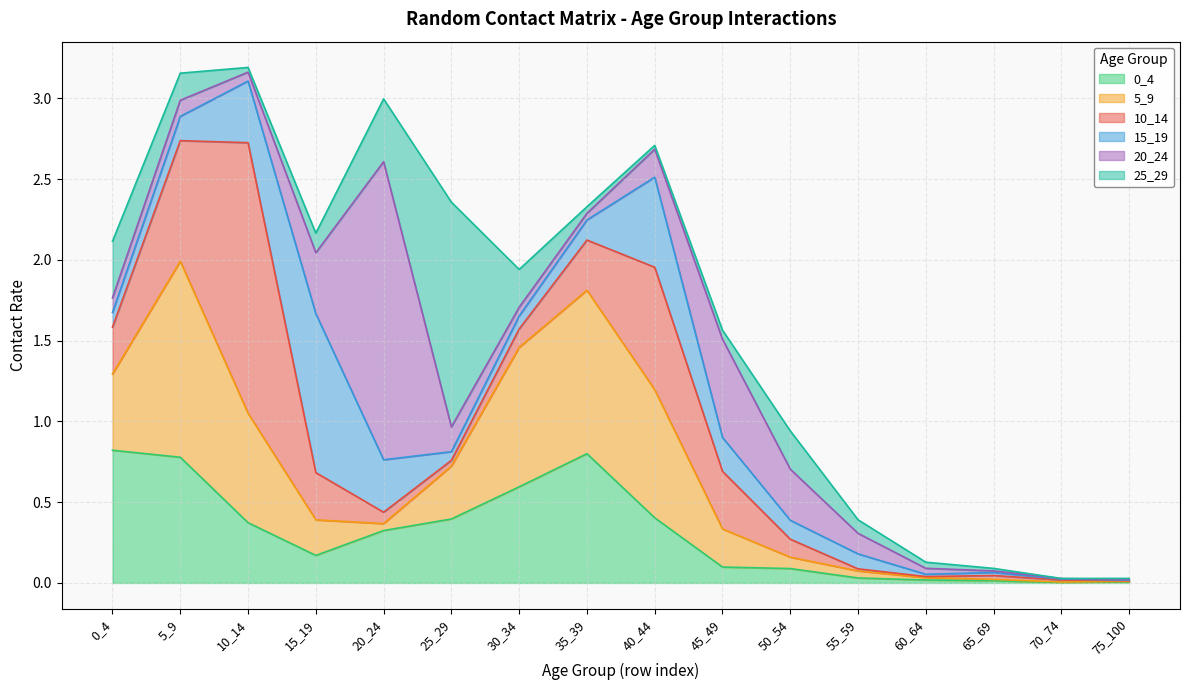

Does the chart have visible grid lines?

Yes